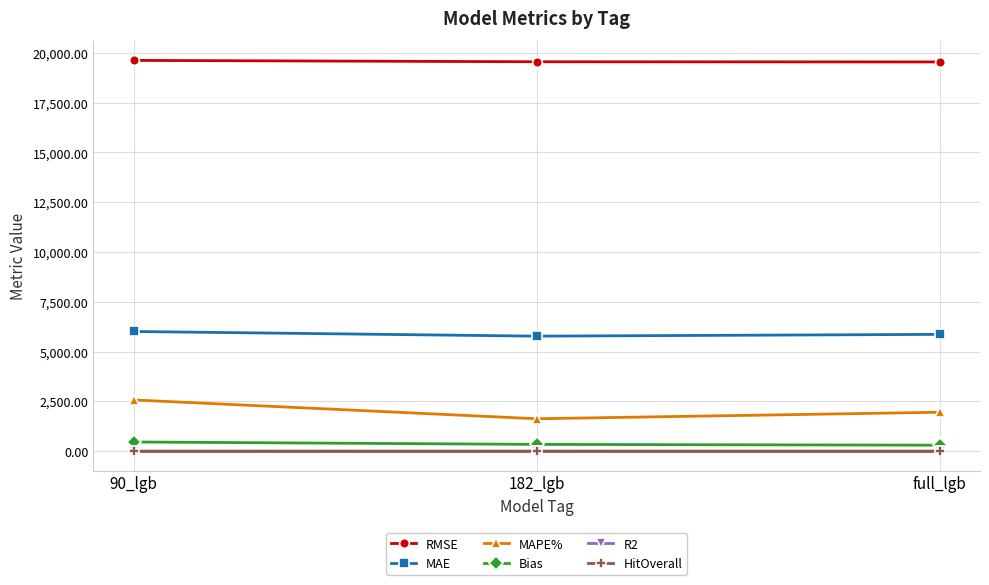

What are all the series names shown in the legend?

RMSE, MAE, MAPE%, Bias, R2, HitOverall